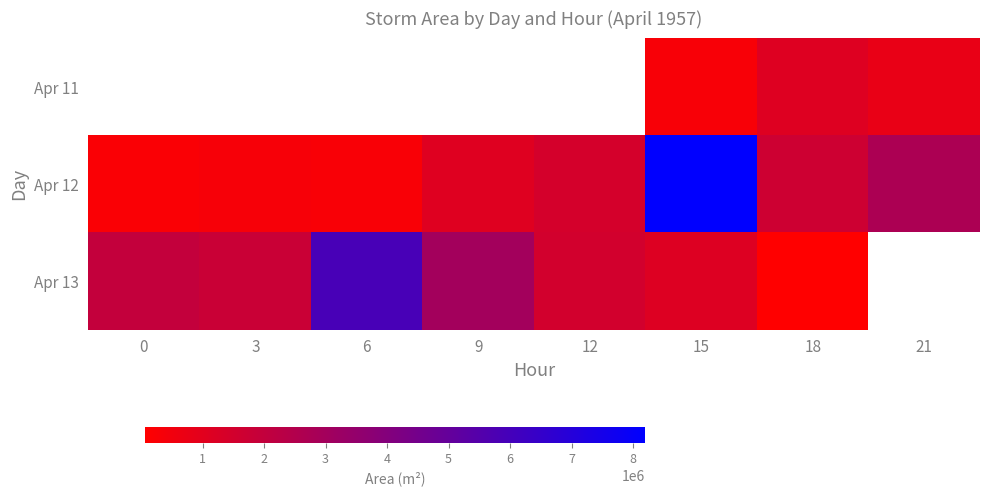

Which series has the largest total across all categories?

Apr 12